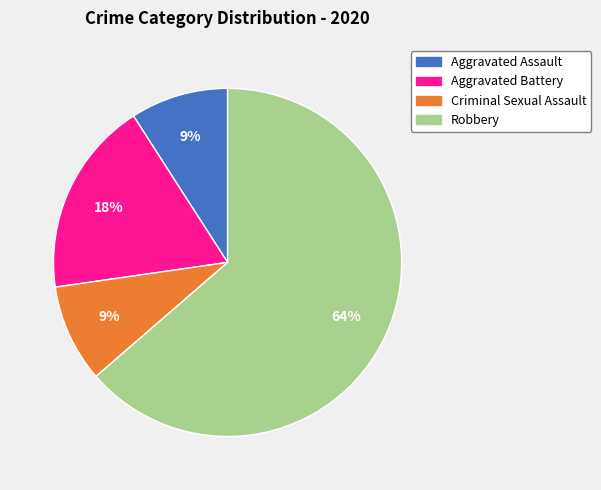

What is the largest slice in the pie chart?

Robbery